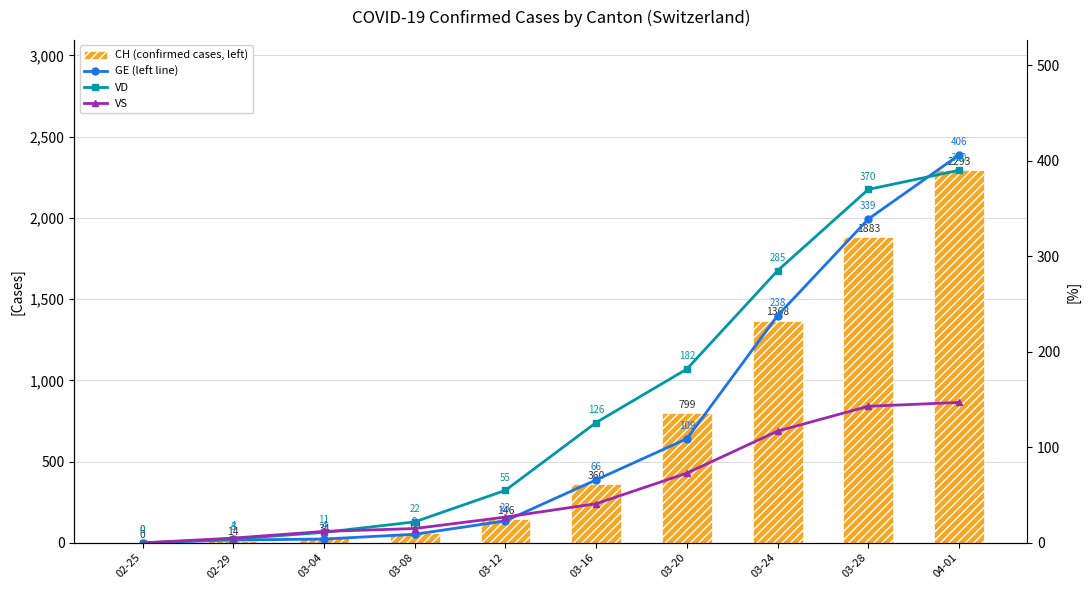

Rank the categories by VS value from highest to lowest.

04-01, 03-28, 03-24, 03-20, 03-16, 03-12, 03-08, 03-04, 02-29, 02-25